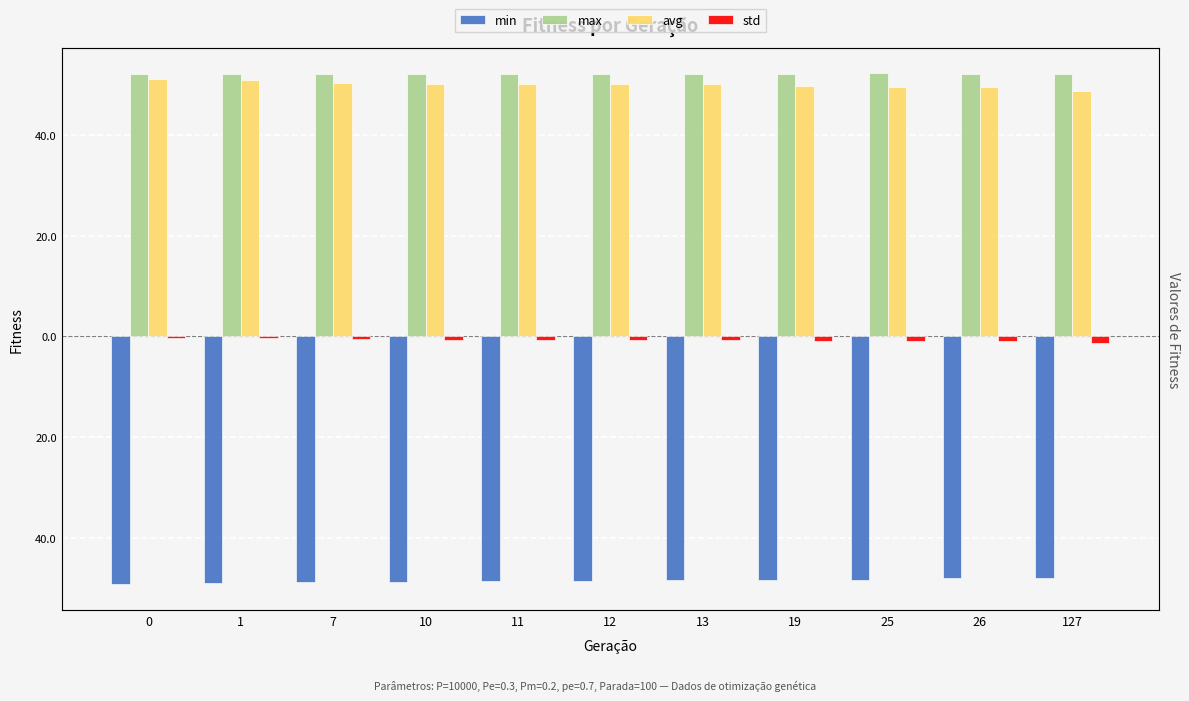

What are all the series names shown in the legend?

min, max, avg, std